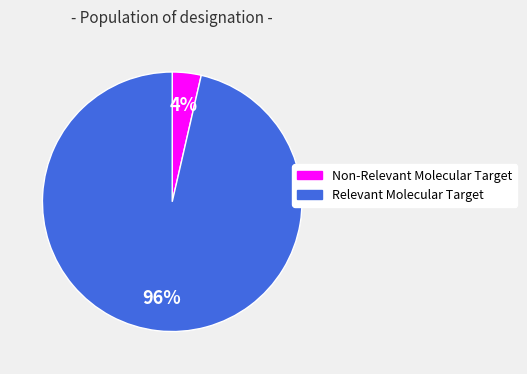

Which slice is the largest?

Relevant Molecular Target